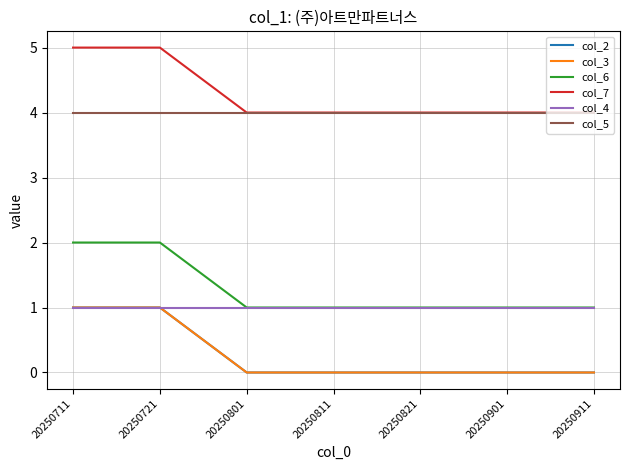

At which category is the sum across all series the highest?

20250711